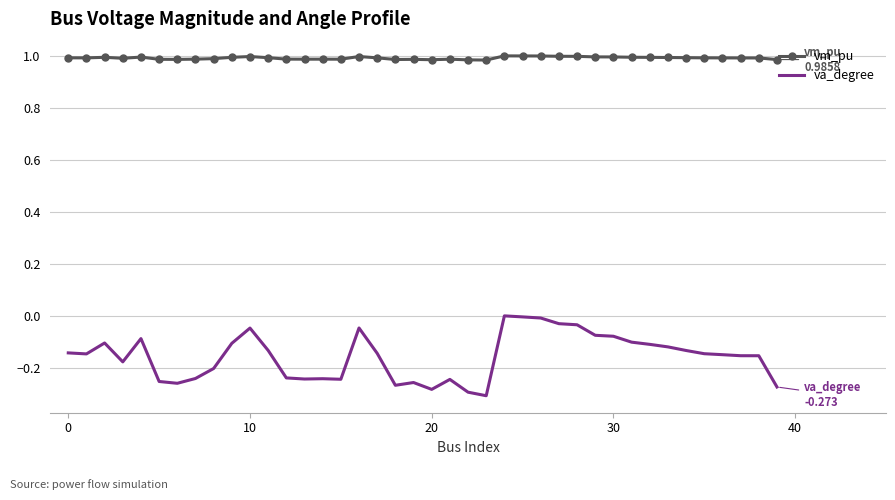

List the series in order of their peak value, highest first.

vm_pu, va_degree